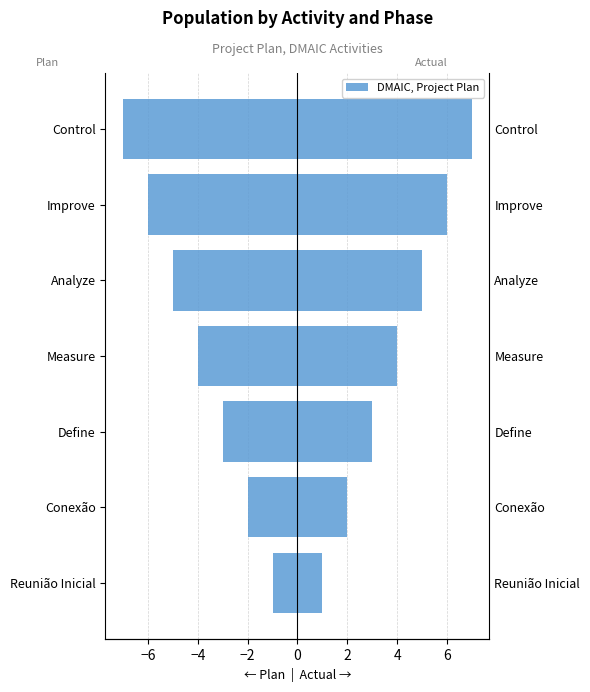

Reading left to right, list all the values displayed in this chart.

Plan (Left): -1	-2	-3	-4	-5	-6	-7
Actual (Right): 1	2	3	4	5	6	7